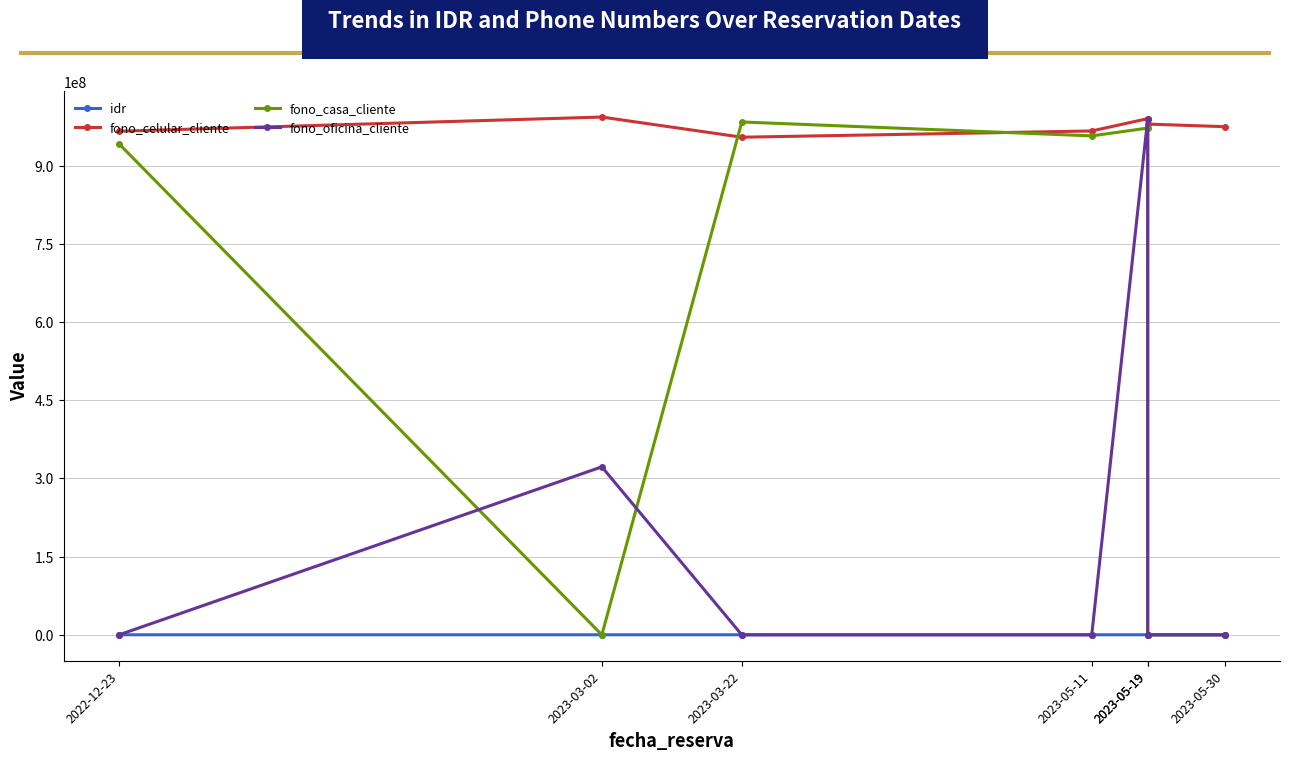

List the labels in order of fono_casa_cliente value, smallest first.

2023-03-02, 2023-05-19, 2023-05-30, 2022-12-23, 2023-05-11, 2023-05-19, 2023-03-22